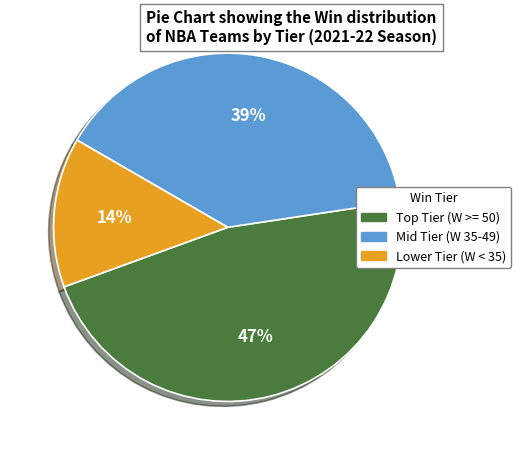

To the nearest percent, what is the difference between the largest and smallest slice percentages?

33%